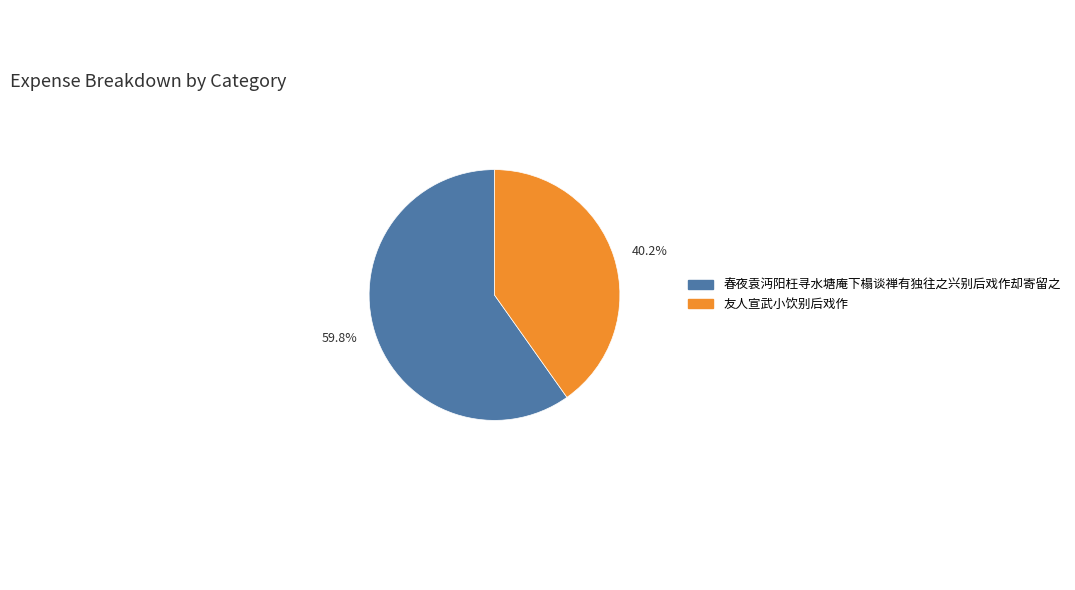

Which slice is the largest?

59.8%